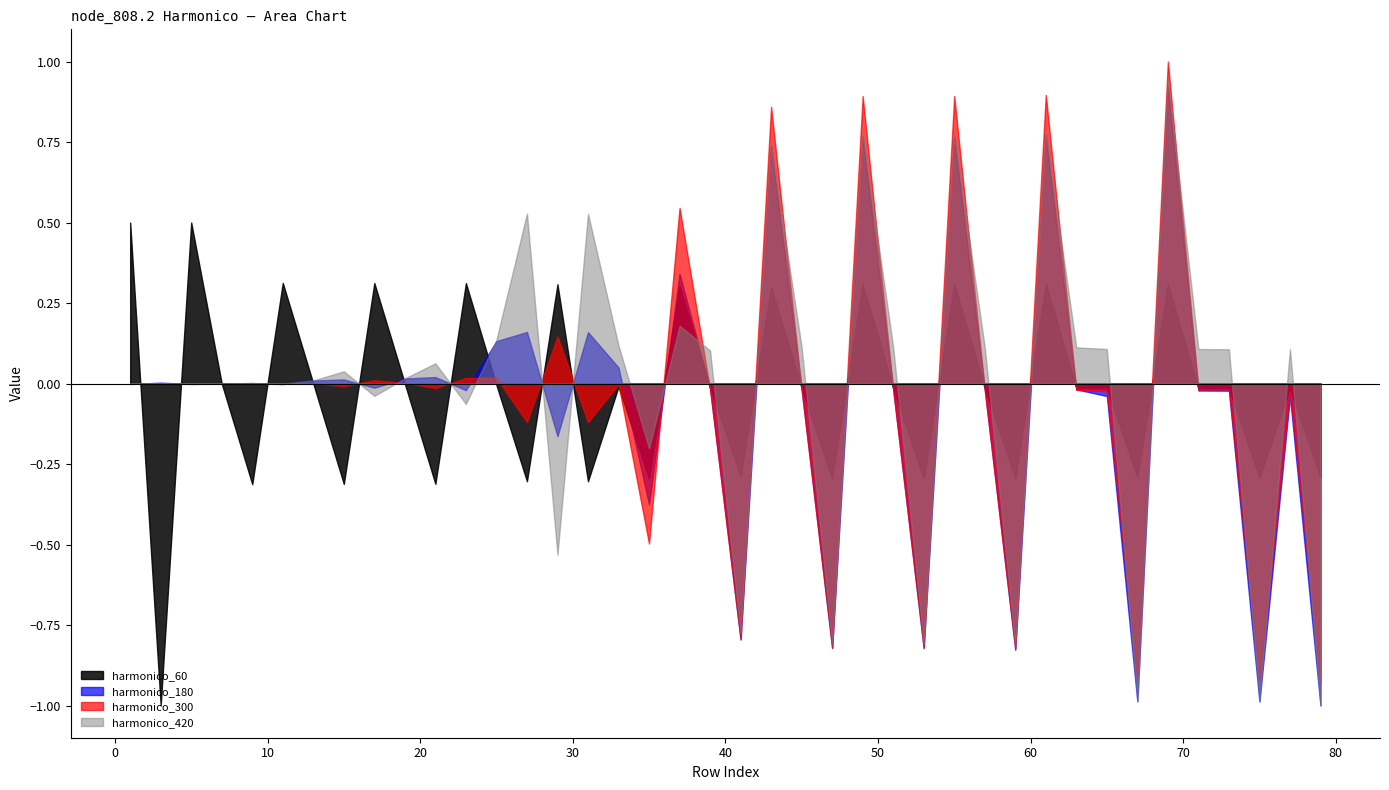

What is the minimum value shown in the chart?

-1.0